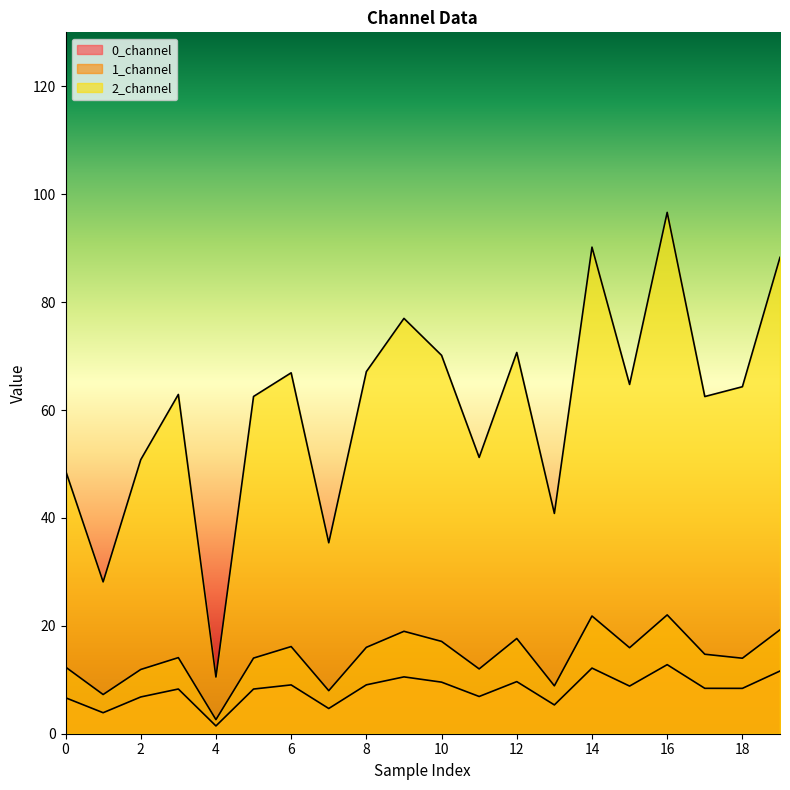

How many lines are shown in the chart?

3